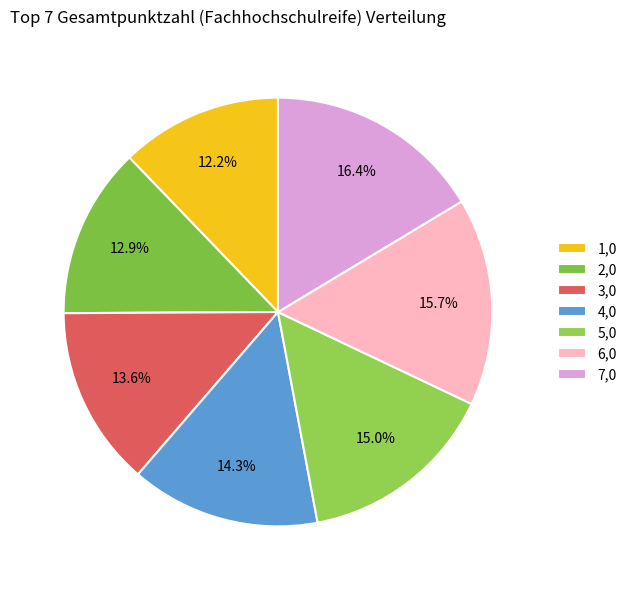

How many slices are in this pie chart?

7